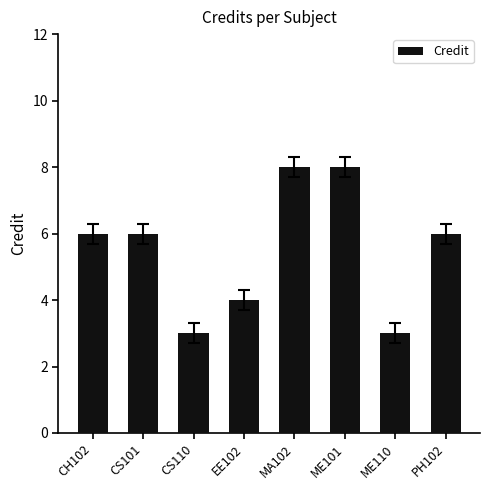

What is the difference between the values at EE102 and CH102?

2